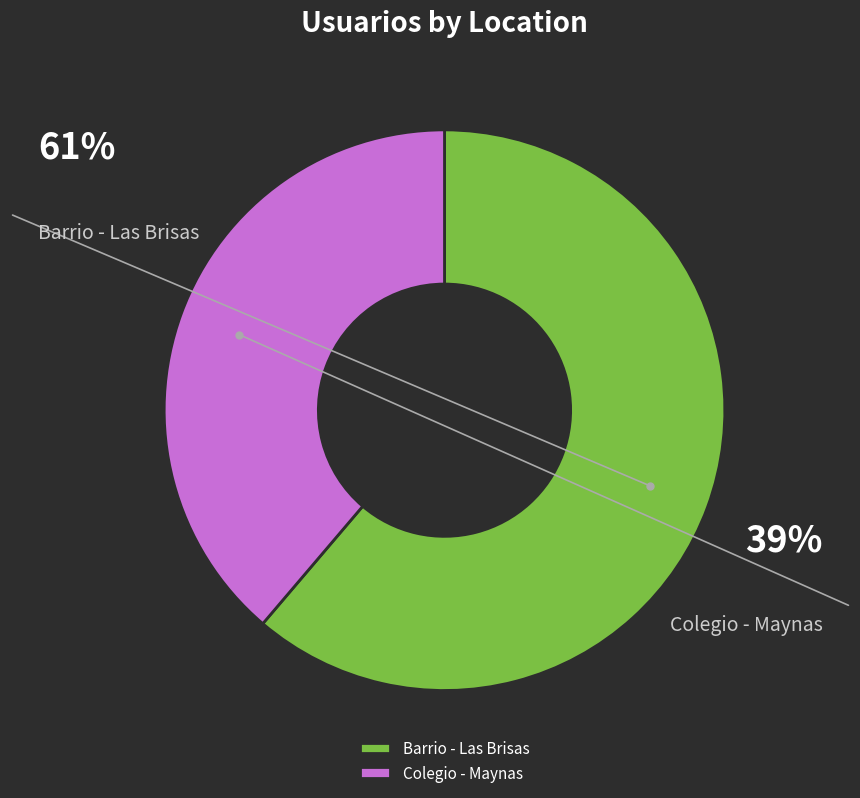

To the nearest percent, what percentage of the pie is Barrio - Las Brisas?

61%